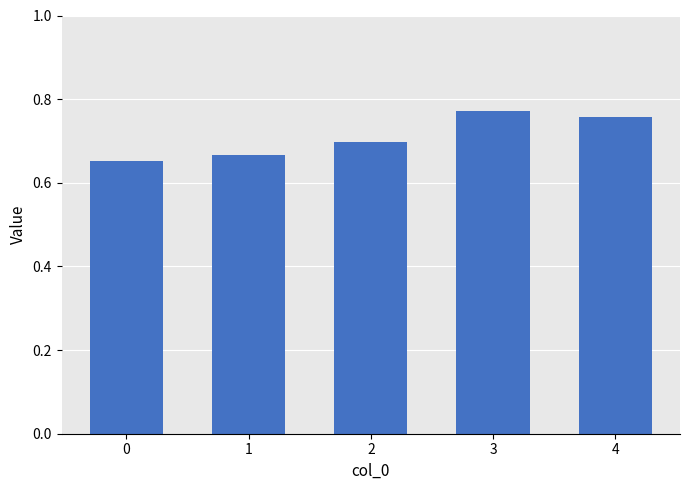

The value at 1 is 0.2. True or false?

False